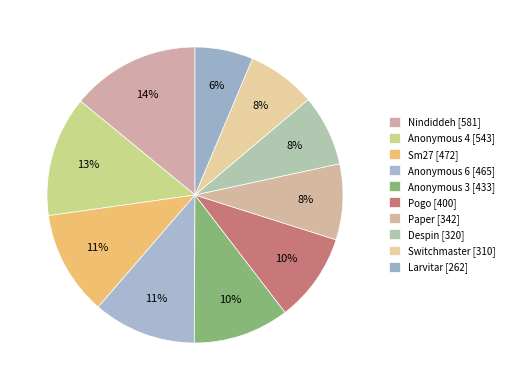

What is the change in value from Anonymous 4 to Sm27?

-71